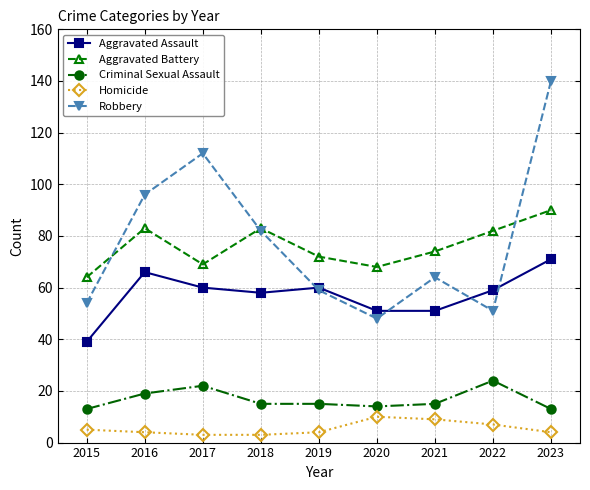

What is the maximum value shown in the chart?

140